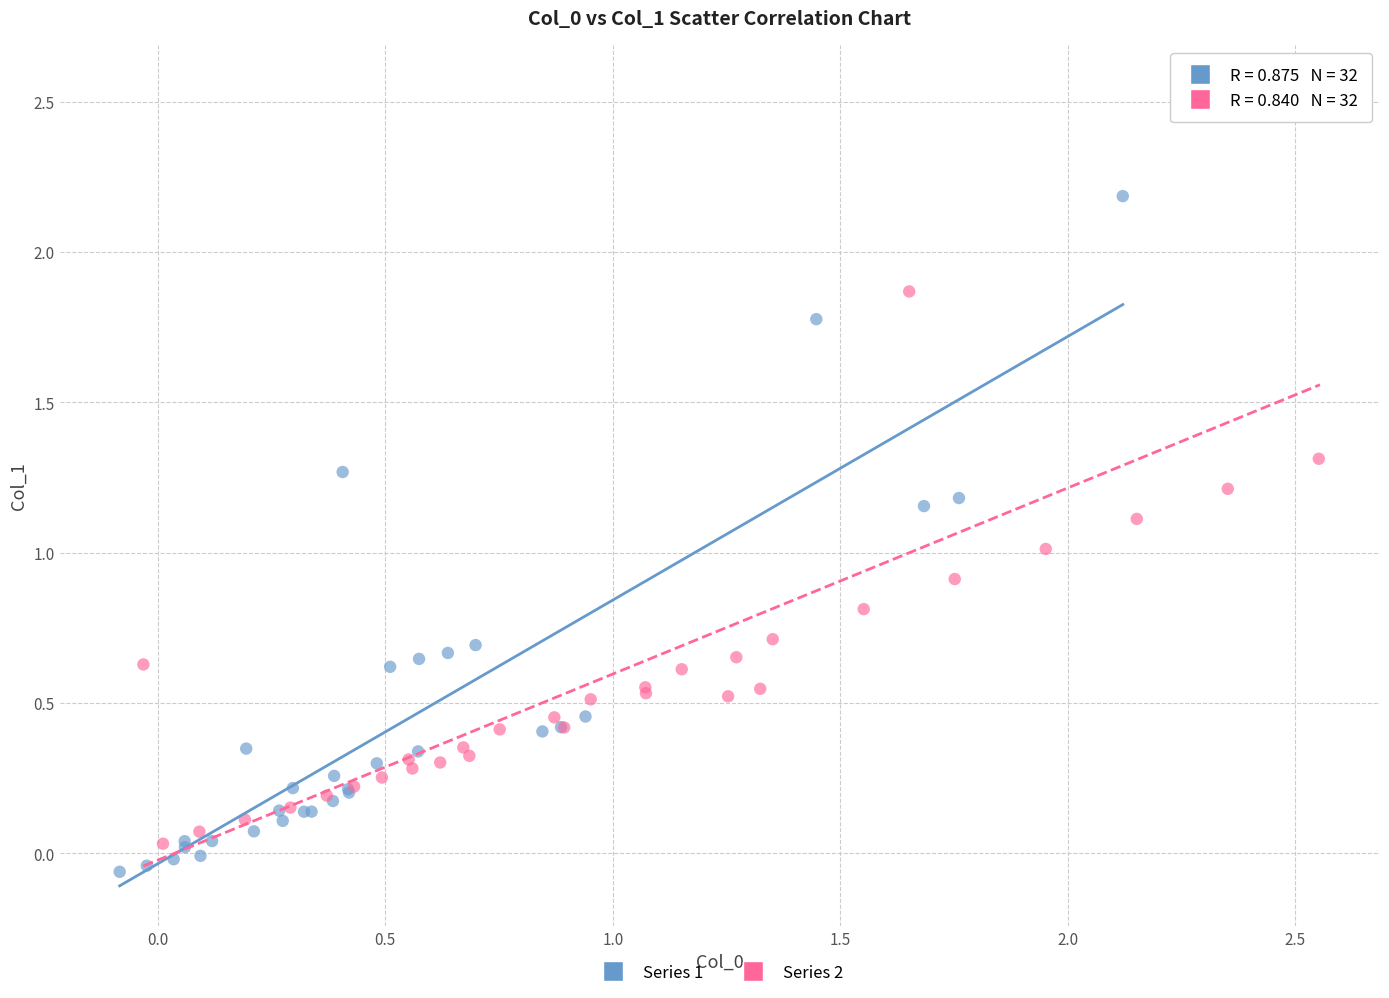

Which series contains the highest Y value?

Series 2